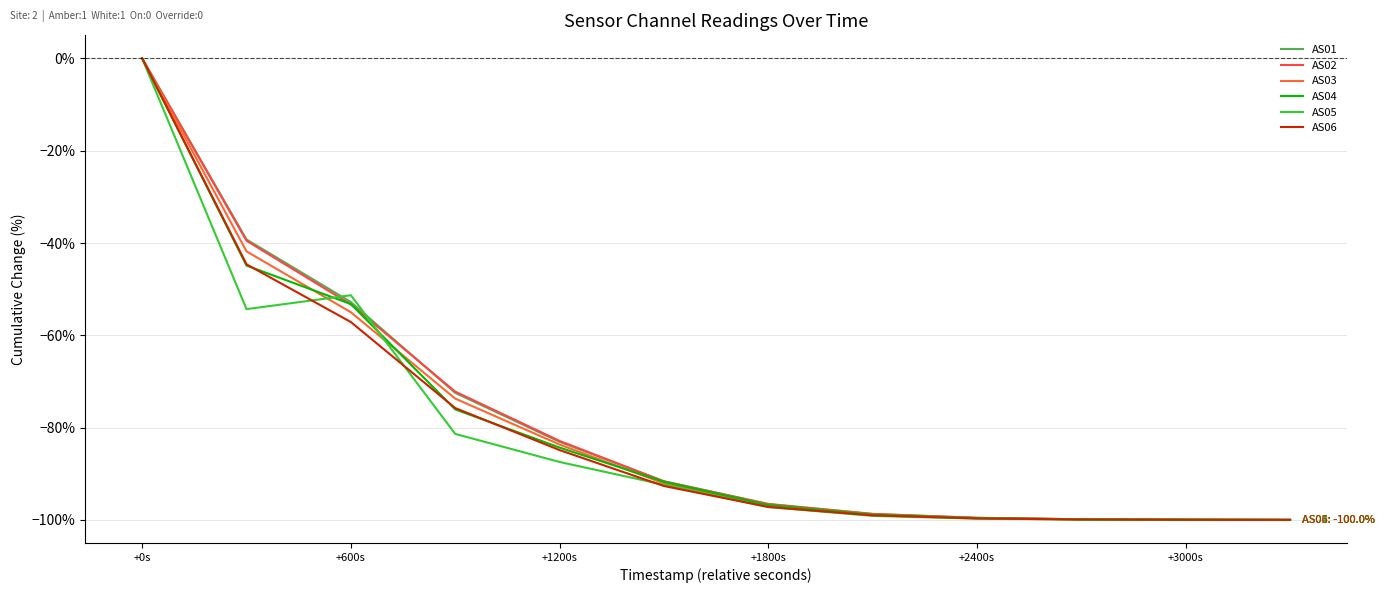

Which category has the highest value across all series?

+0s